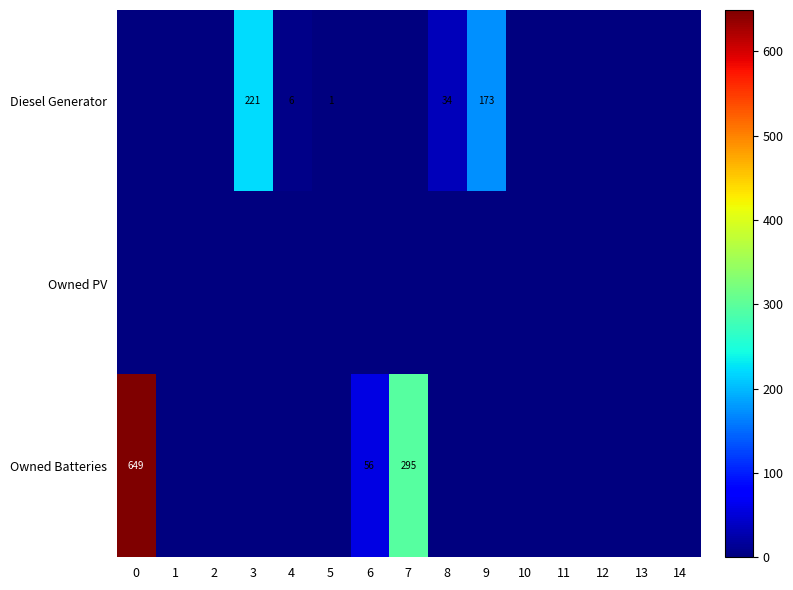

The Owned Batteries series shows 79 at 7. True or false?

False